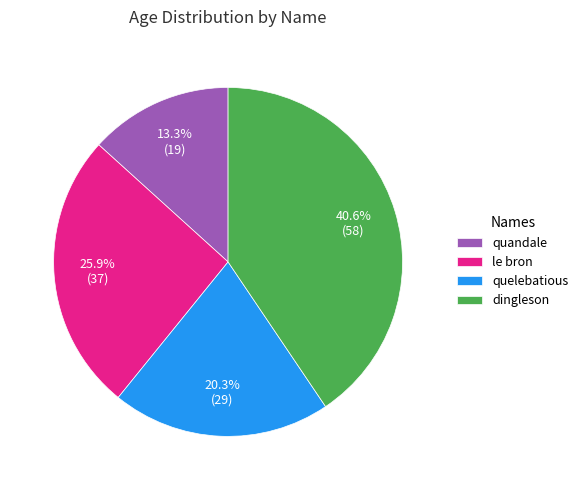

The quelebatious slice represents 20% of the pie. True or false?

True